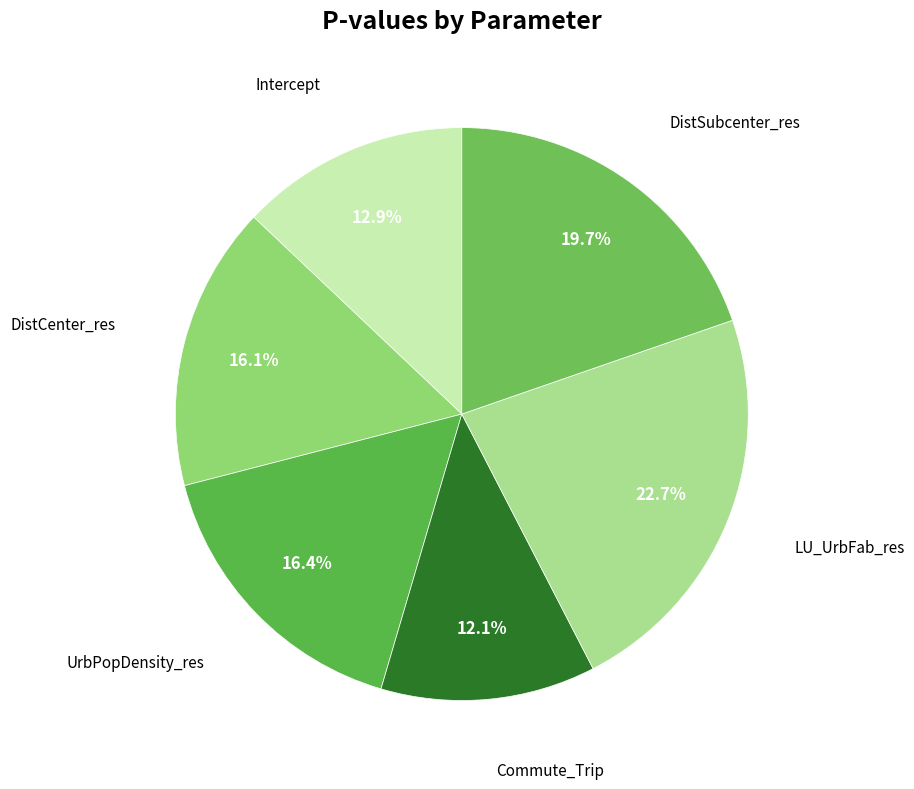

How many segments does this pie chart have?

6